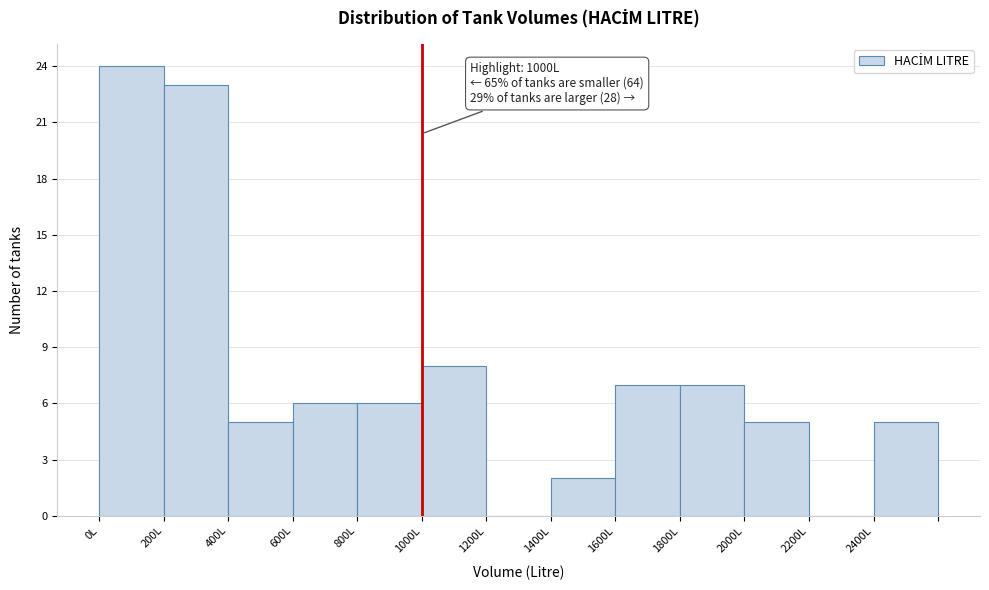

Over which range of the x-axis is the bar tallest?

0 to 200